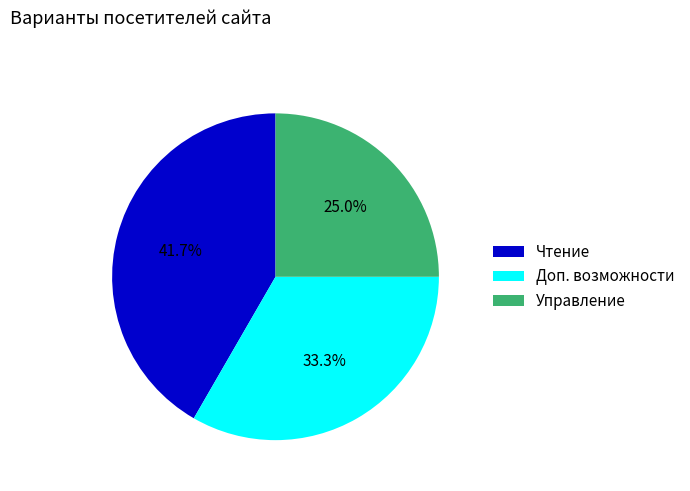

Which has a higher value, Доп. возможности or Управление?

Доп. возможности